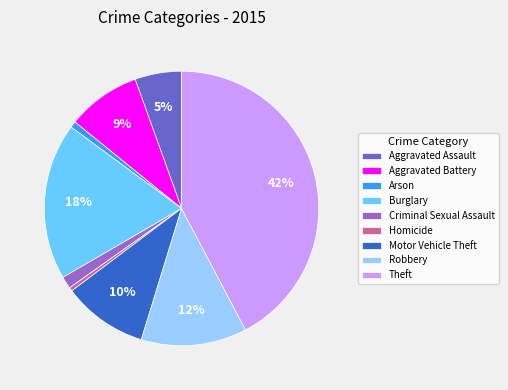

What is the ratio of the value at Burglary to the value at Motor Vehicle Theft?

1.8